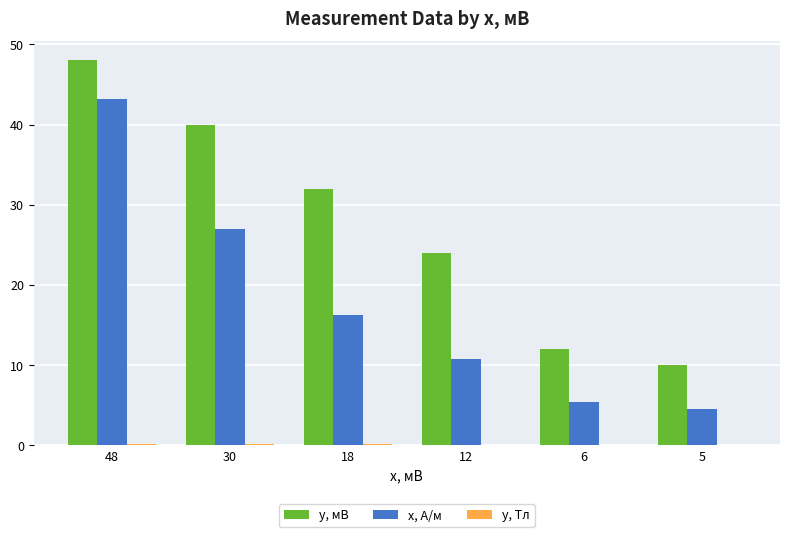

Does the chart contain stacked bars?

No